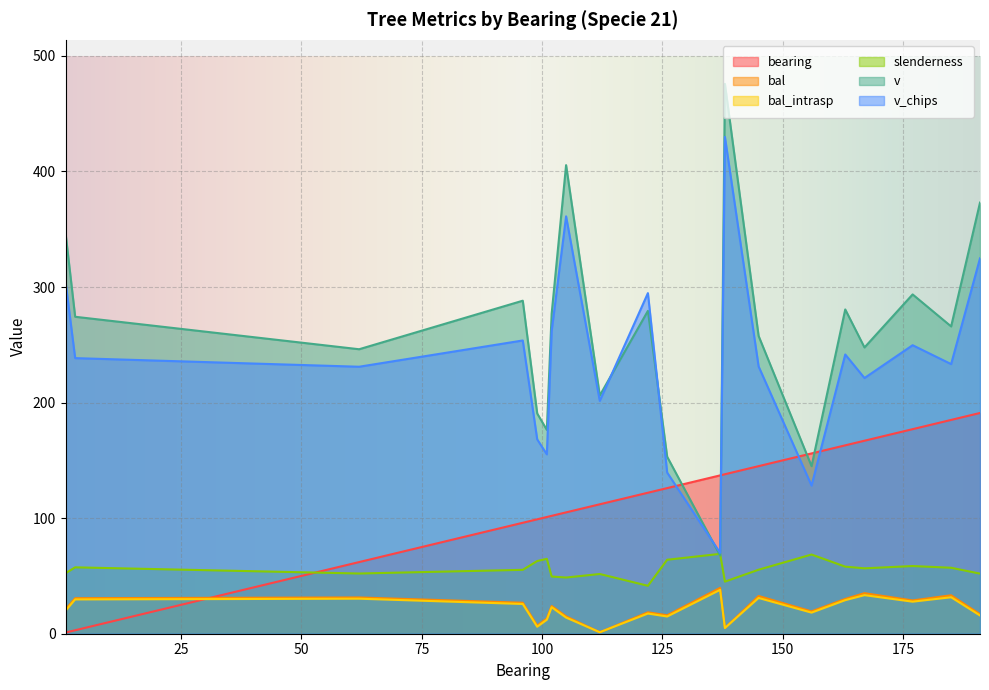

Rank the series by their maximum value, from lowest to highest.

bal_intrasp, bal, slenderness, bearing, v_chips, v